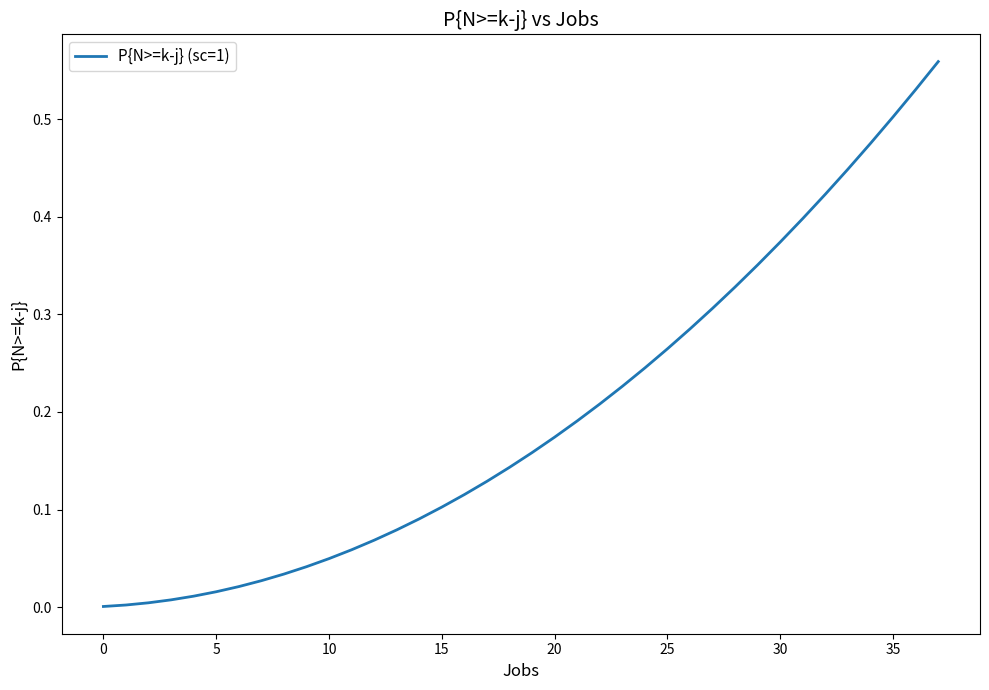

How many categories are shown in the chart?

38